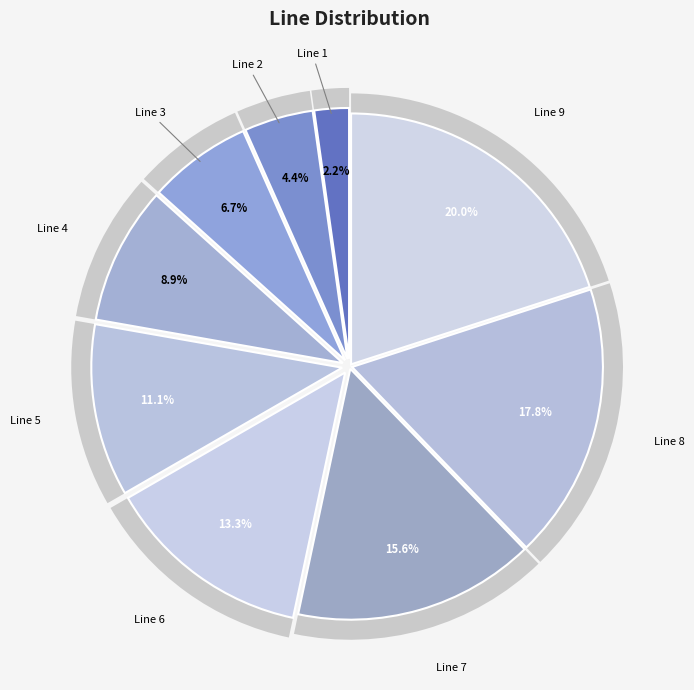

Count the number of slices in the pie.

9